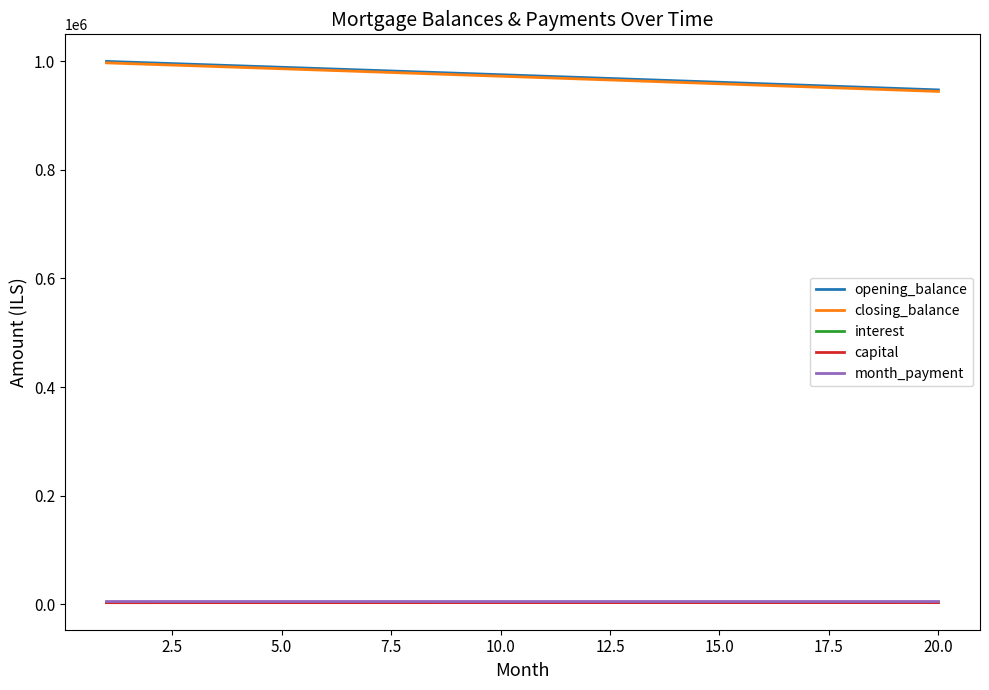

True or false: capital and closing_balance cross at least once.

False